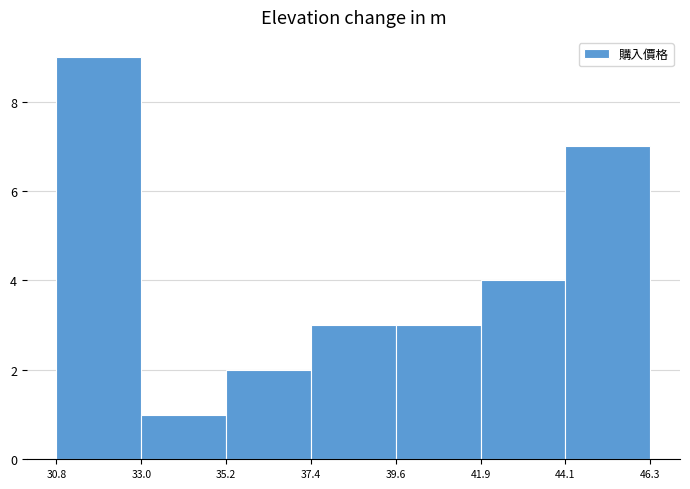

What is the height of the bar covering 39.6 to 41.9 on the x-axis? The values are not printed on the chart, so give them approximately, as read against the axis.

3